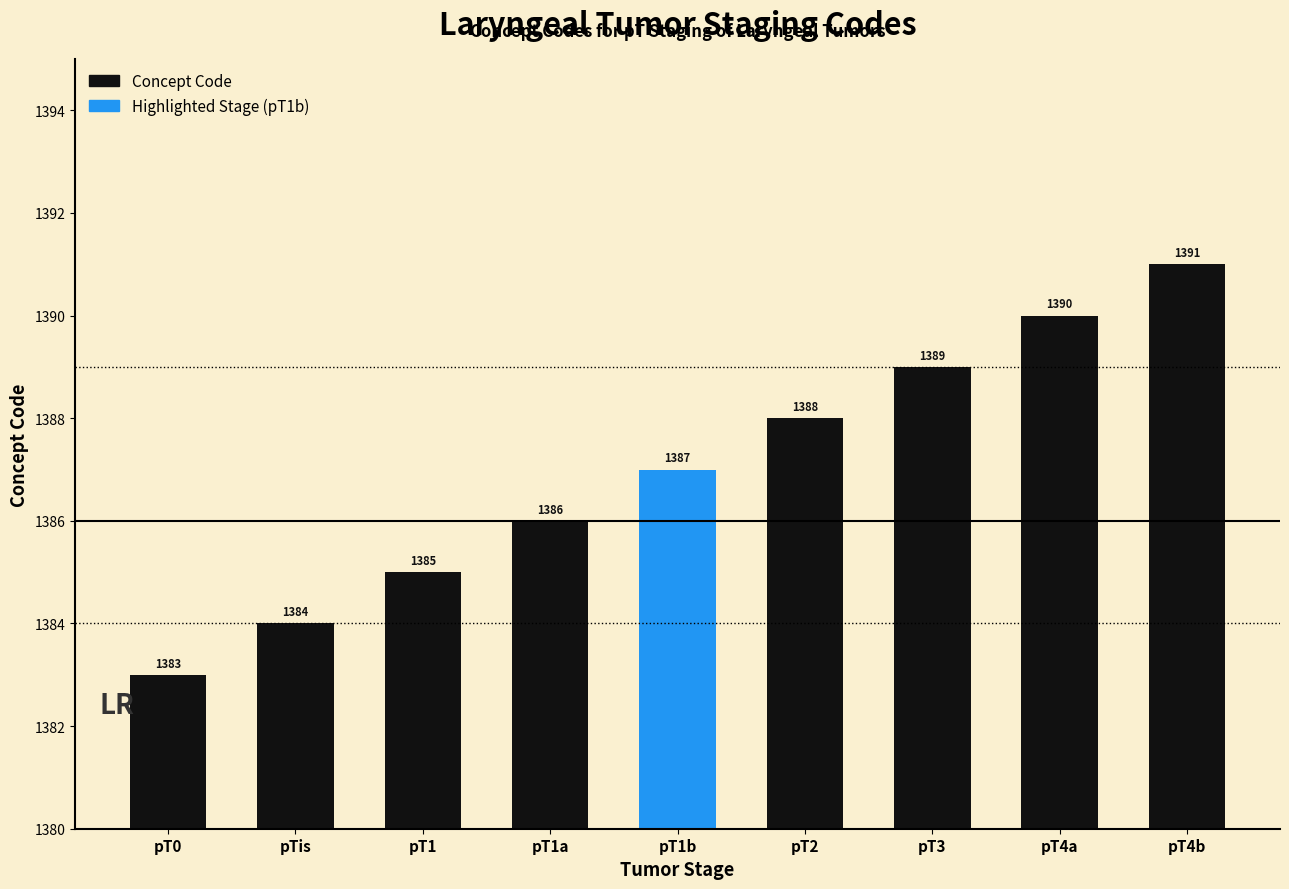

Rank the categories by value from highest to lowest.

pT4b, pT4a, pT3, pT2, pT1b, pT1a, pT1, pTis, pT0